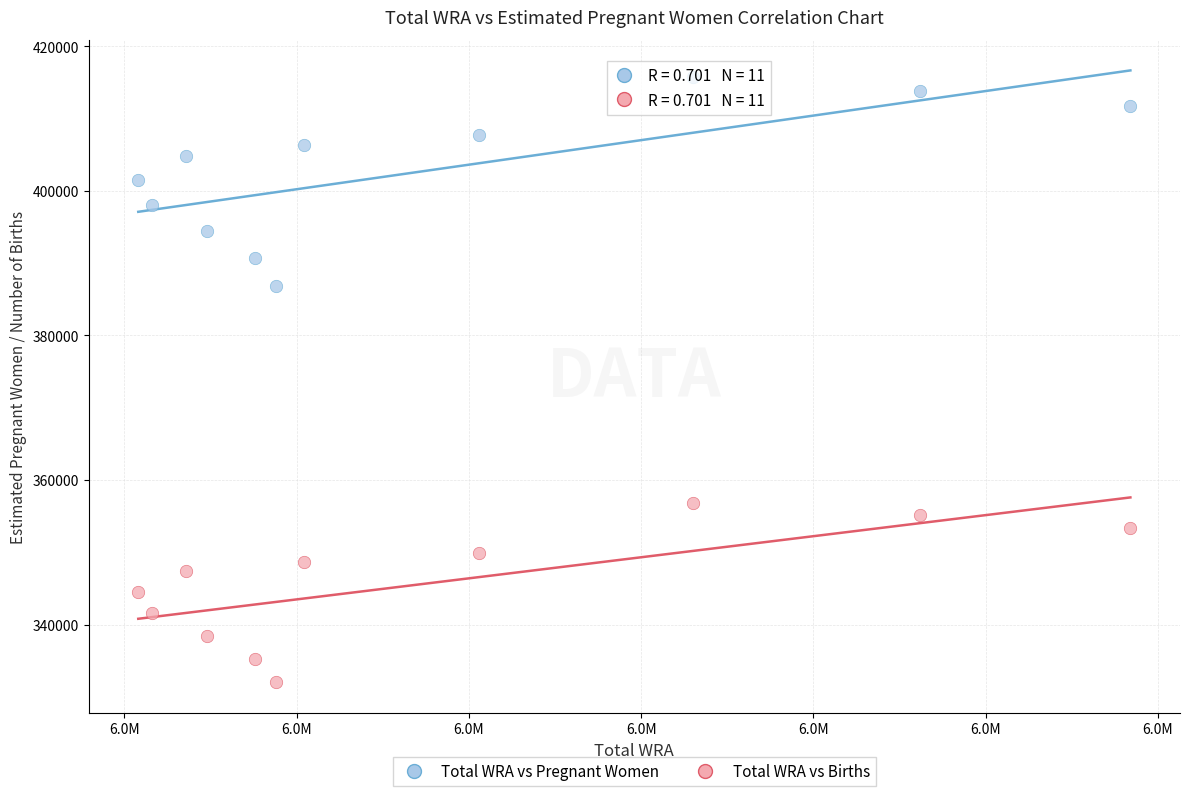

Across all series, what Y value is closest to 373871?

386862.6